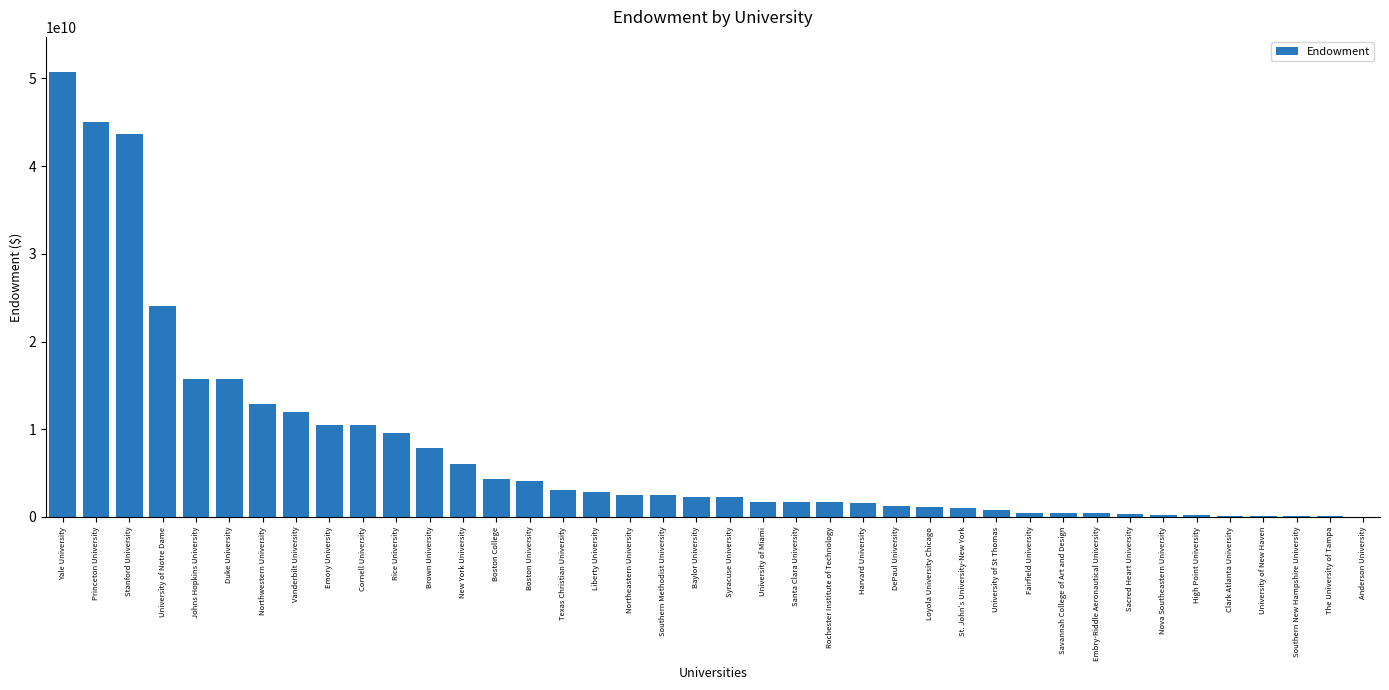

The value at Southern Methodist University is 2457485744.1. True or false?

True